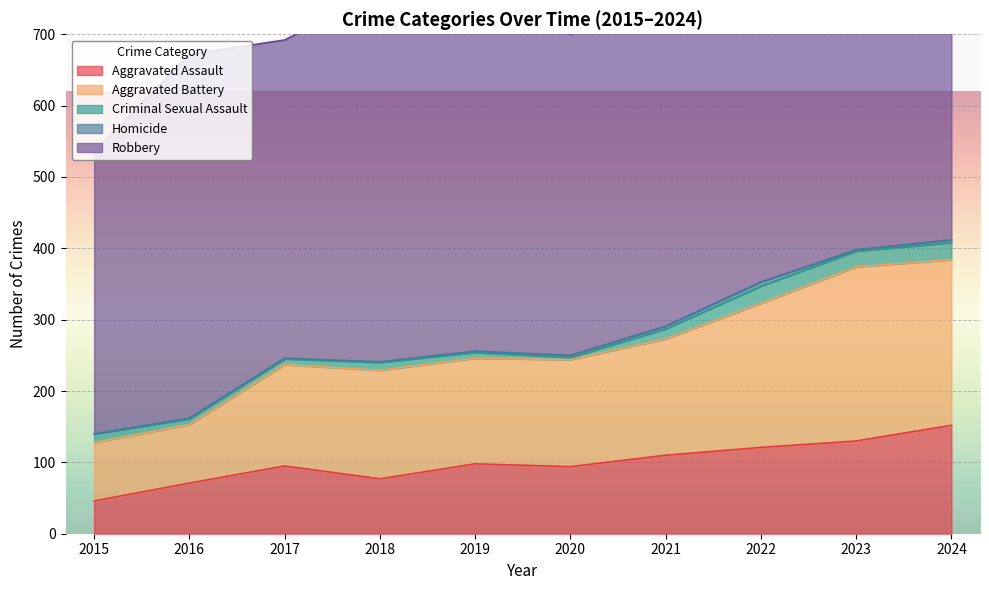

What is the maximum value for Robbery?

591